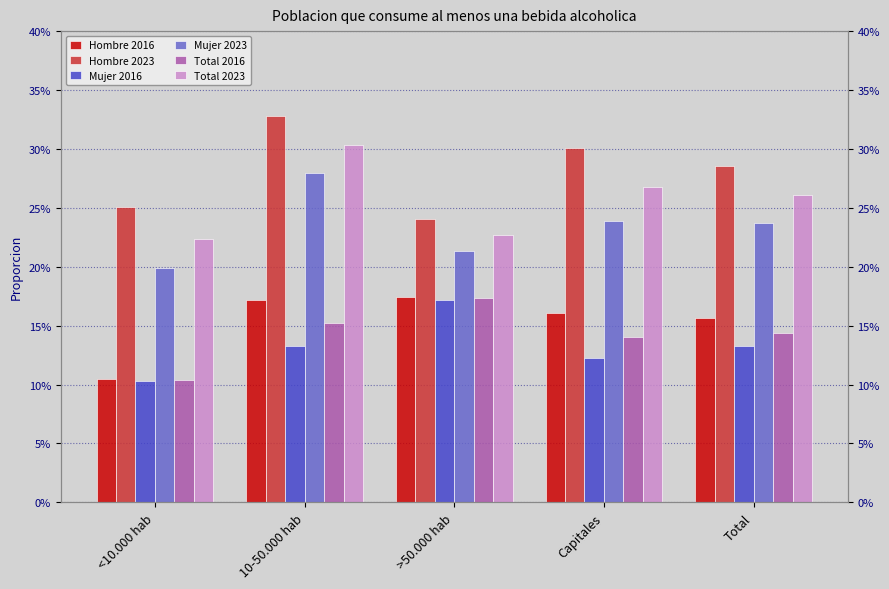

Rank the series at Capitales from highest to lowest value.

Hombre 2023, Total 2023, Mujer 2023, Hombre 2016, Total 2016, Mujer 2016